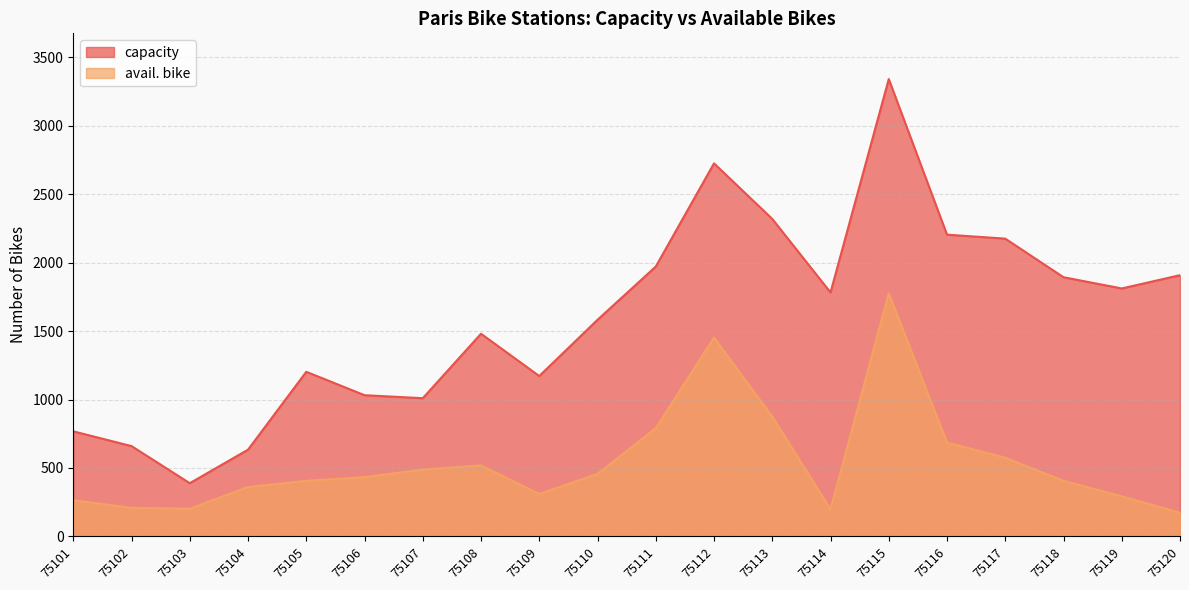

Rank the categories by avail. bike value from lowest to highest.

75120, 75114, 75103, 75102, 75101, 75119, 75109, 75104, 75105, 75118, 75106, 75110, 75107, 75108, 75117, 75116, 75111, 75113, 75112, 75115